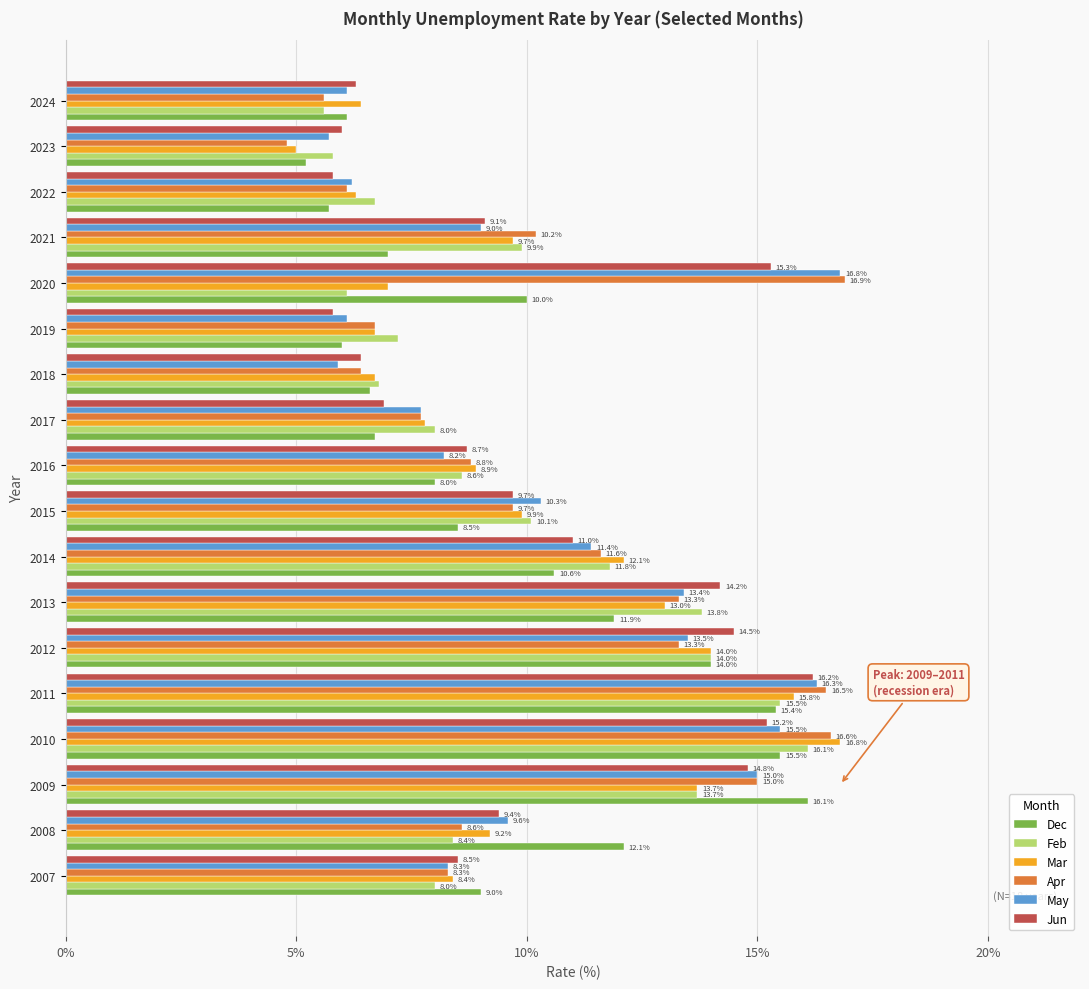

Which series has the largest total across all categories?

Apr